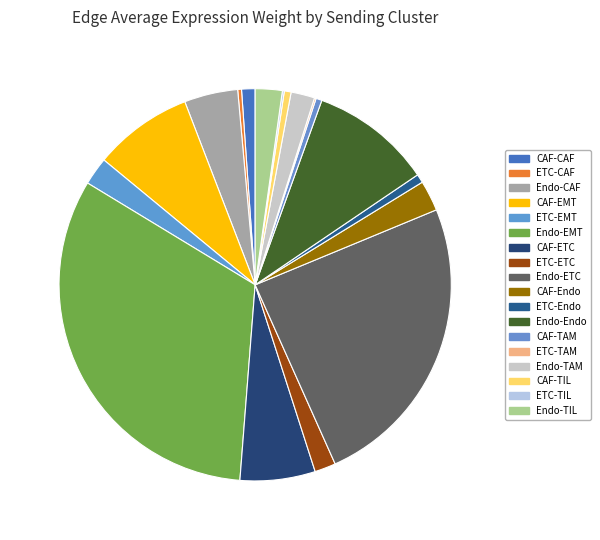

To the nearest percent, what is the combined percentage of Endo-CAF and ETC-TIL?

5%